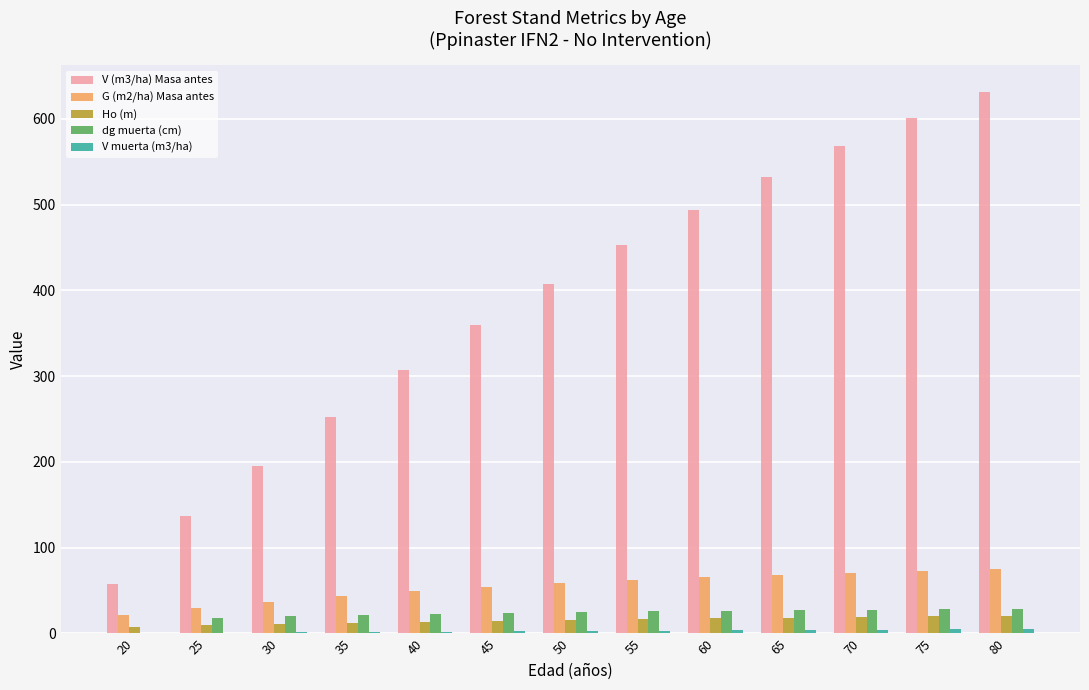

What is the highest value of the V (m3/ha) Masa antes series?

631.1